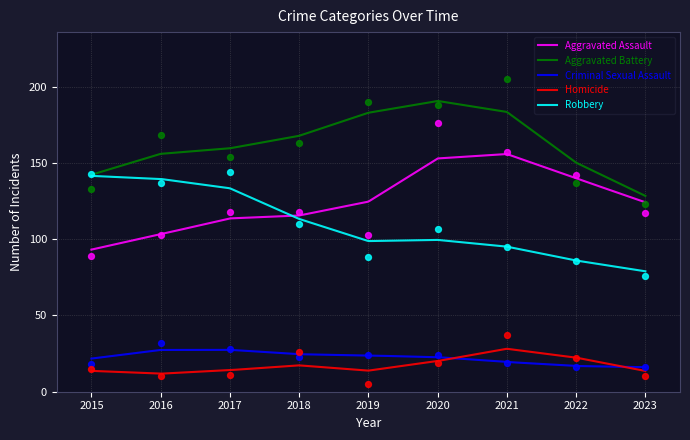

Is the value of Robbery at 2023 greater than the value of Aggravated Battery at 2018?

No